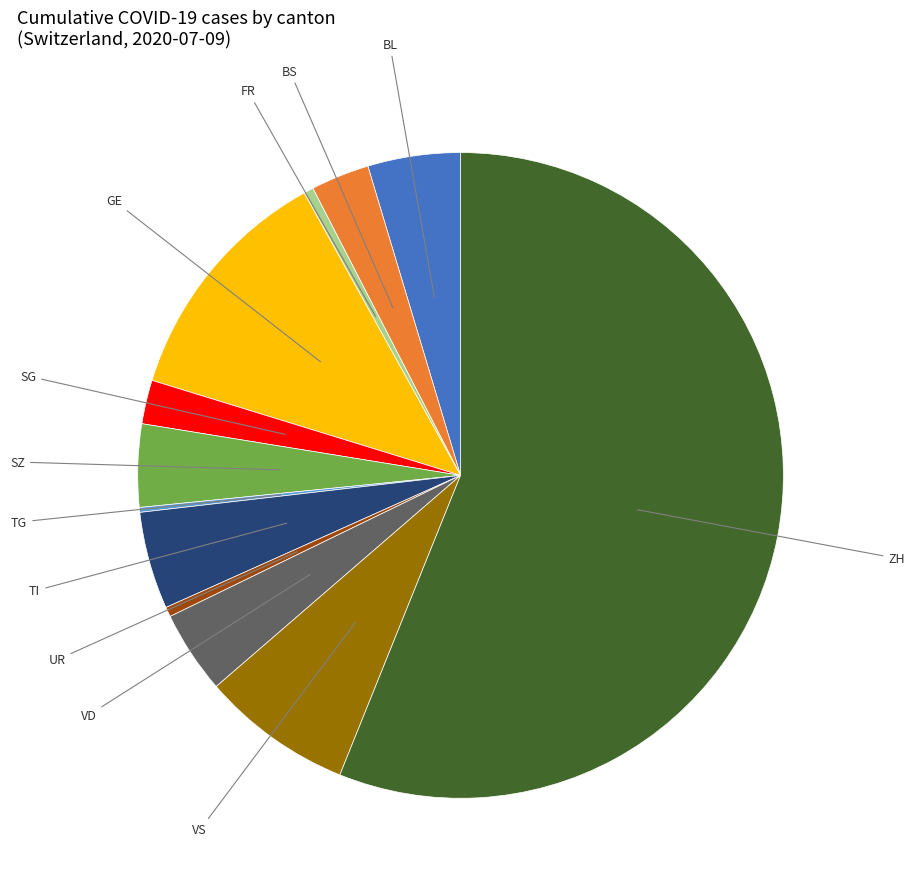

Rank the categories by value from lowest to highest.

TG, FR, UR, SG, BS, SZ, VD, BL, TI, VS, GE, ZH